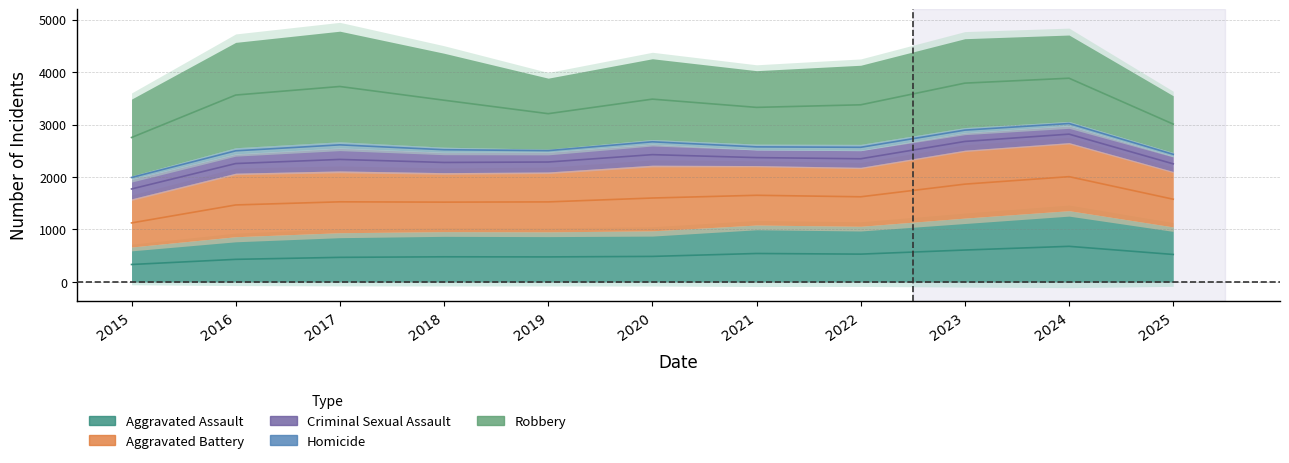

True or false: Aggravated Battery has a value of 572 at 2021.

False